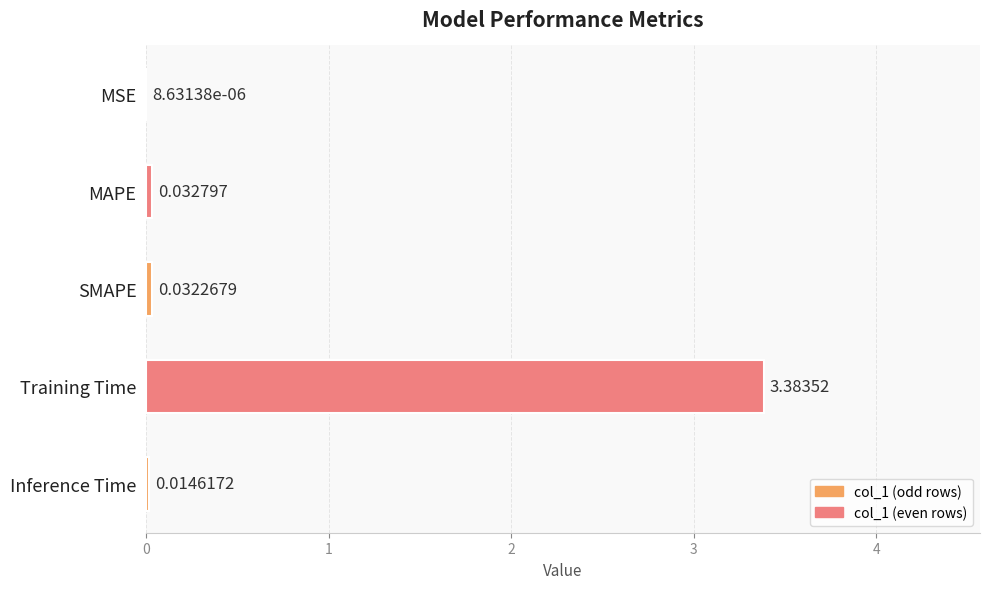

Which category has the highest value across all series?

Training Time